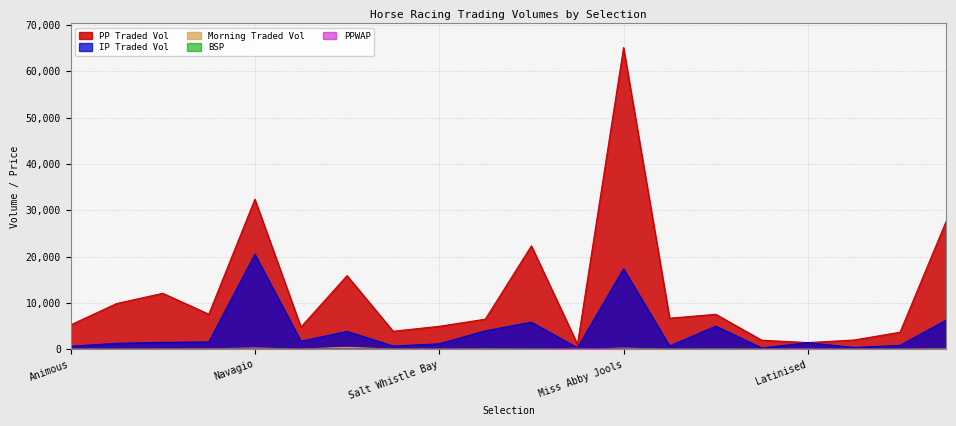

Which series changed the most between Ennereilly and Latinised?

PPTRADEDVOL